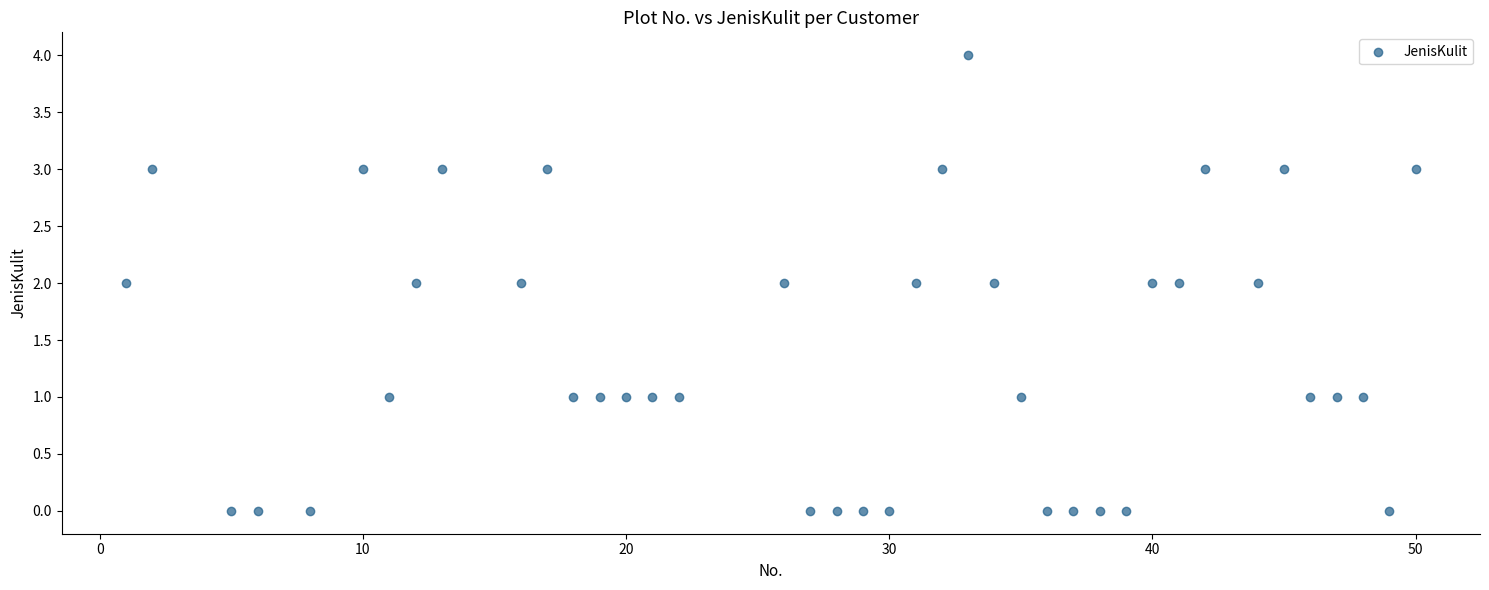

What is the range of Y values (max minus min)?

4